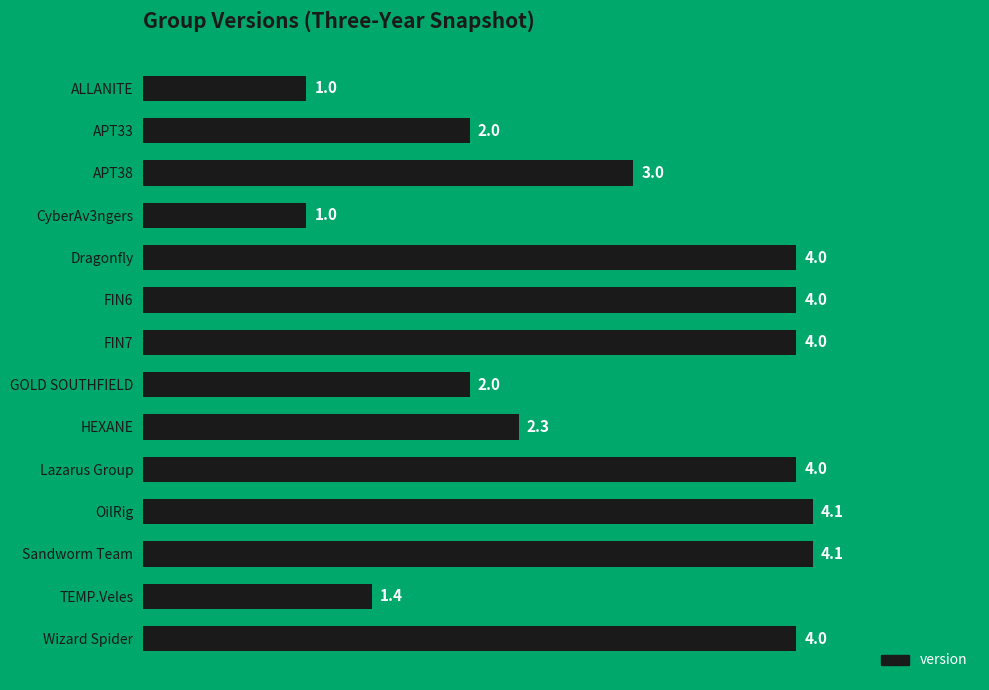

Read the value at OilRig.

4.1